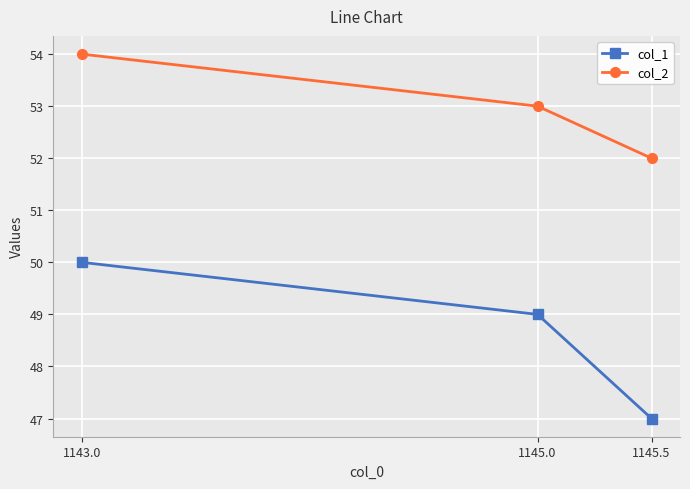

Which category has the lowest value across all series?

1145.5